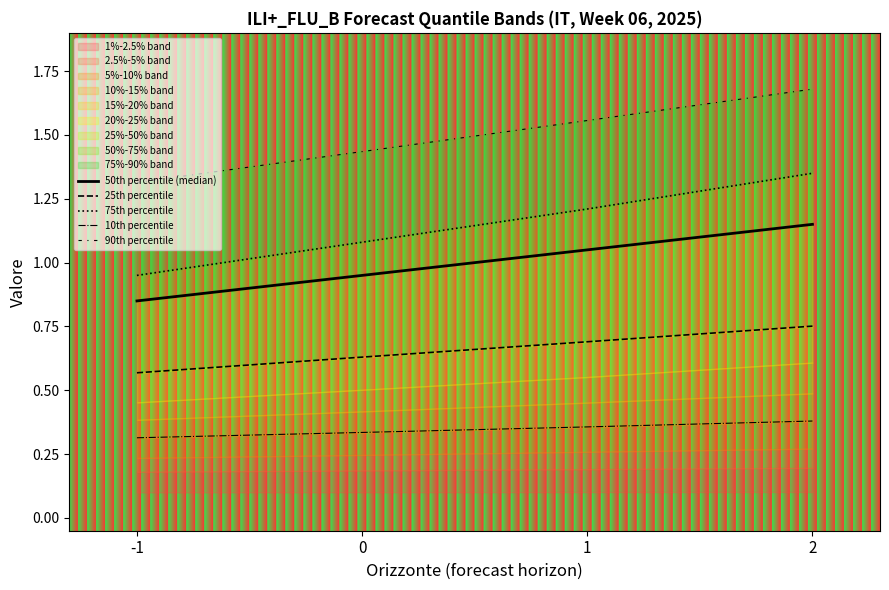

Is it true that 25th percentile equals 0.4 at 1?

False